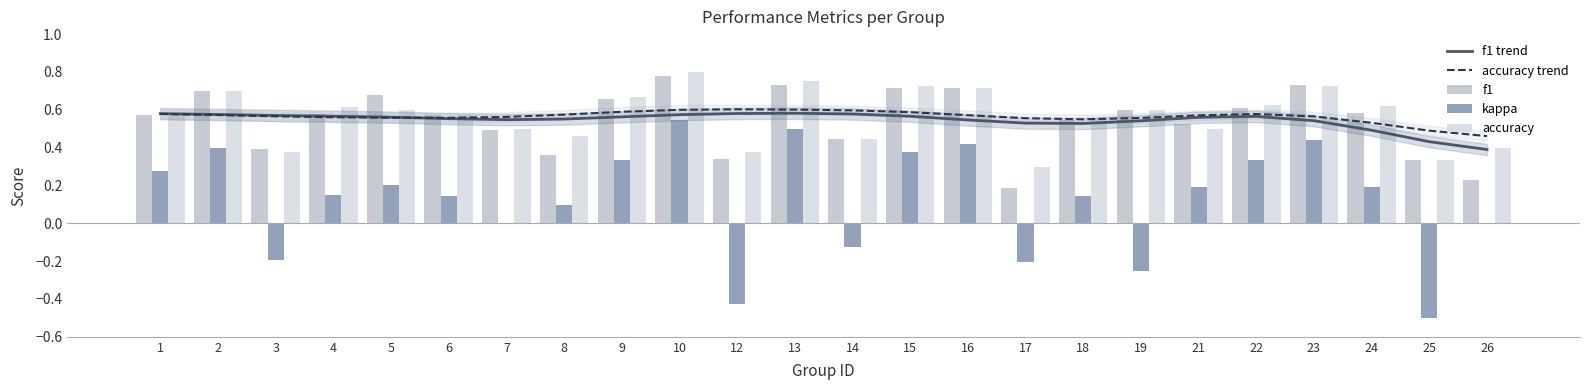

Reading right to left, extract all data points from this chart.

f1 trend: 26=0.4	25=0.4	24=0.5	23=0.5	22=0.6	21=0.6	19=0.5	18=0.5	17=0.5	16=0.5	15=0.6	14=0.6	13=0.6	12=0.6	10=0.6	9=0.6	8=0.6	7=0.5	6=0.6	5=0.6	4=0.6	3=0.6	2=0.6	1=0.6
accuracy trend: 26=0.5	25=0.5	24=0.5	23=0.6	22=0.6	21=0.6	19=0.6	18=0.5	17=0.6	16=0.6	15=0.6	14=0.6	13=0.6	12=0.6	10=0.6	9=0.6	8=0.6	7=0.6	6=0.6	5=0.6	4=0.6	3=0.6	2=0.6	1=0.6
f1: 26=0.2	25=0.3	24=0.6	23=0.7	22=0.6	21=0.5	19=0.6	18=0.5	17=0.2	16=0.7	15=0.7	14=0.4	13=0.7	12=0.3	10=0.8	9=0.7	8=0.4	7=0.5	6=0.6	5=0.7	4=0.6	3=0.4	2=0.7	1=0.6
kappa: 26=0.0	25=-0.5	24=0.2	23=0.4	22=0.3	21=0.2	19=-0.2	18=0.1	17=-0.2	16=0.4	15=0.4	14=-0.1	13=0.5	12=-0.4	10=0.5	9=0.3	8=0.1	7=0.0	6=0.1	5=0.2	4=0.2	3=-0.2	2=0.4	1=0.3
accuracy: 26=0.4	25=0.3	24=0.6	23=0.7	22=0.6	21=0.5	19=0.6	18=0.6	17=0.3	16=0.7	15=0.7	14=0.4	13=0.8	12=0.4	10=0.8	9=0.7	8=0.5	7=0.5	6=0.6	5=0.6	4=0.6	3=0.4	2=0.7	1=0.6